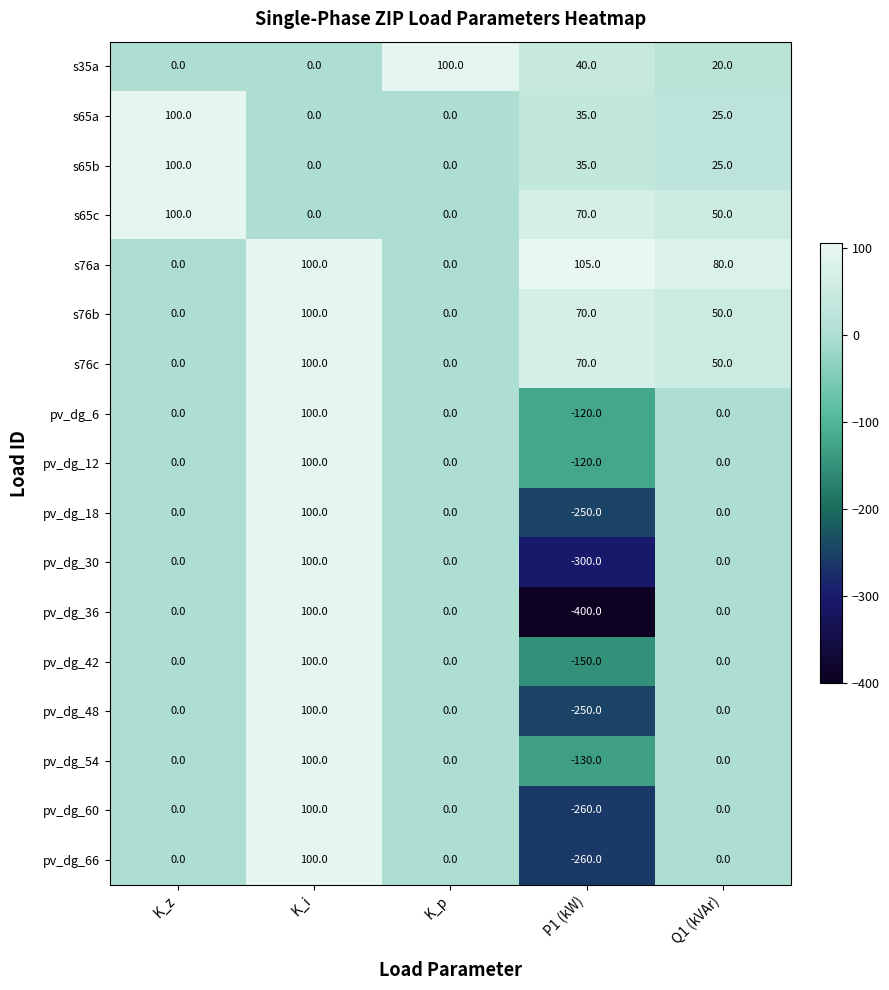

Count the number of data series in this chart.

17